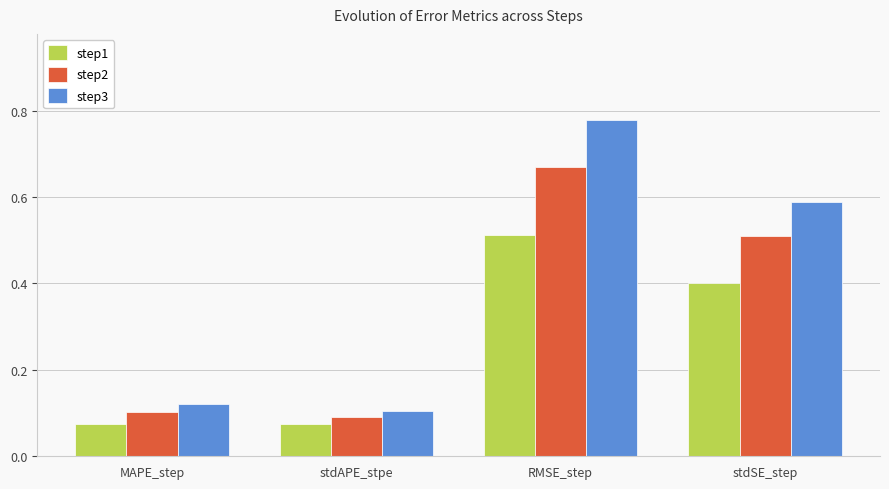

Is the value of step3 at RMSE_step greater than the value of step2 at RMSE_step?

Yes